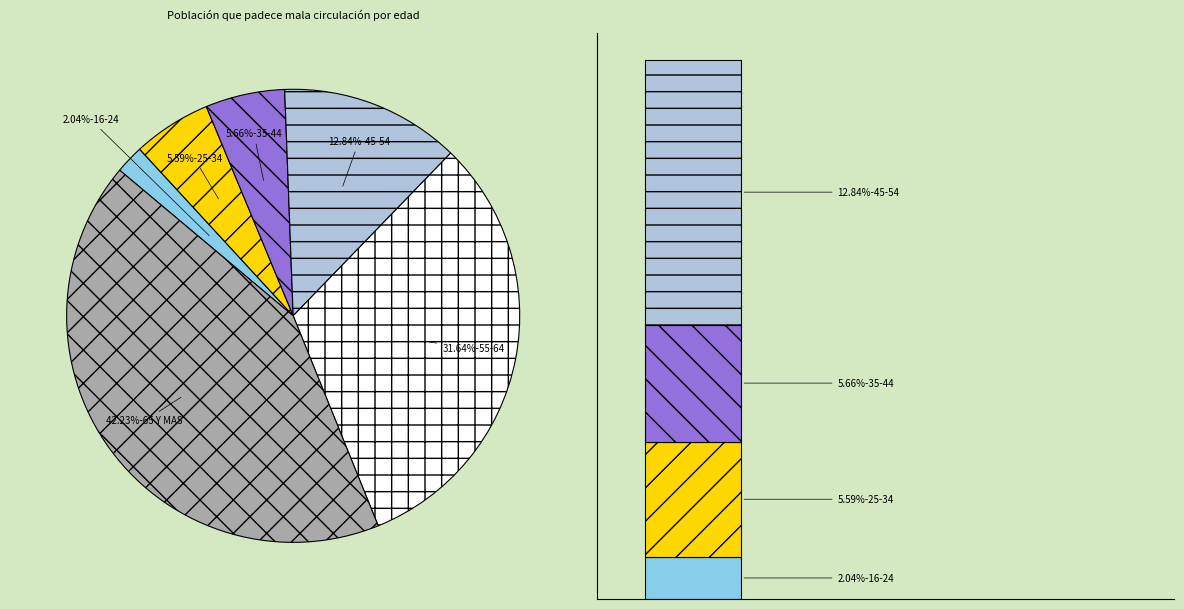

To the nearest percent, what is the difference between the largest and smallest slice percentages?

40%